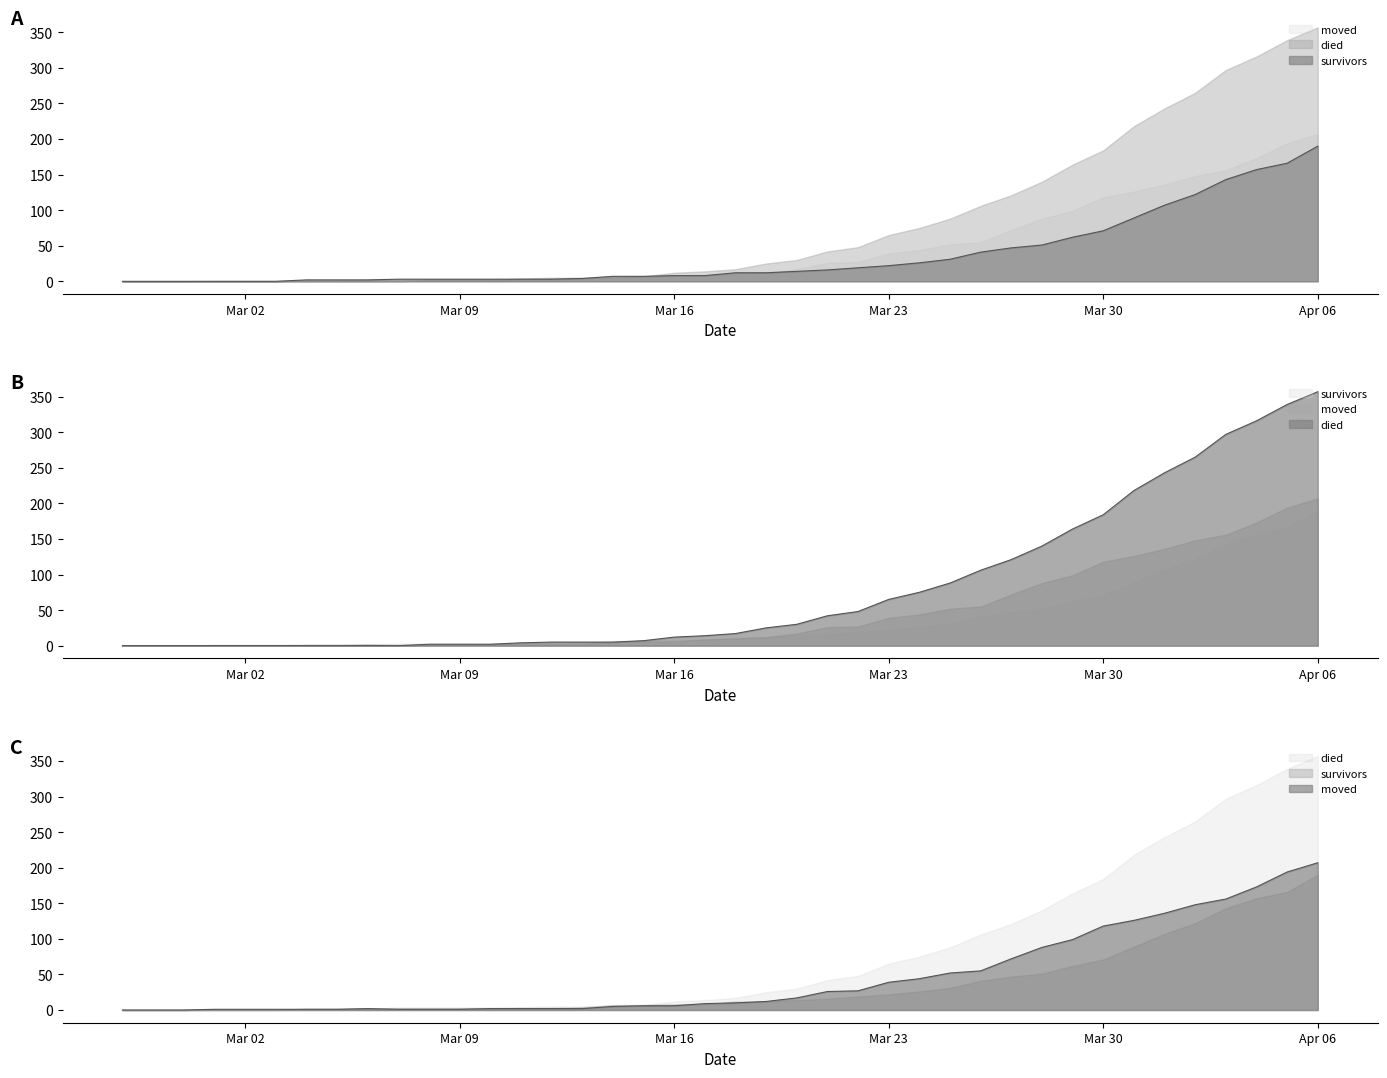

What are all the series names shown in the legend?

survivors, died, moved